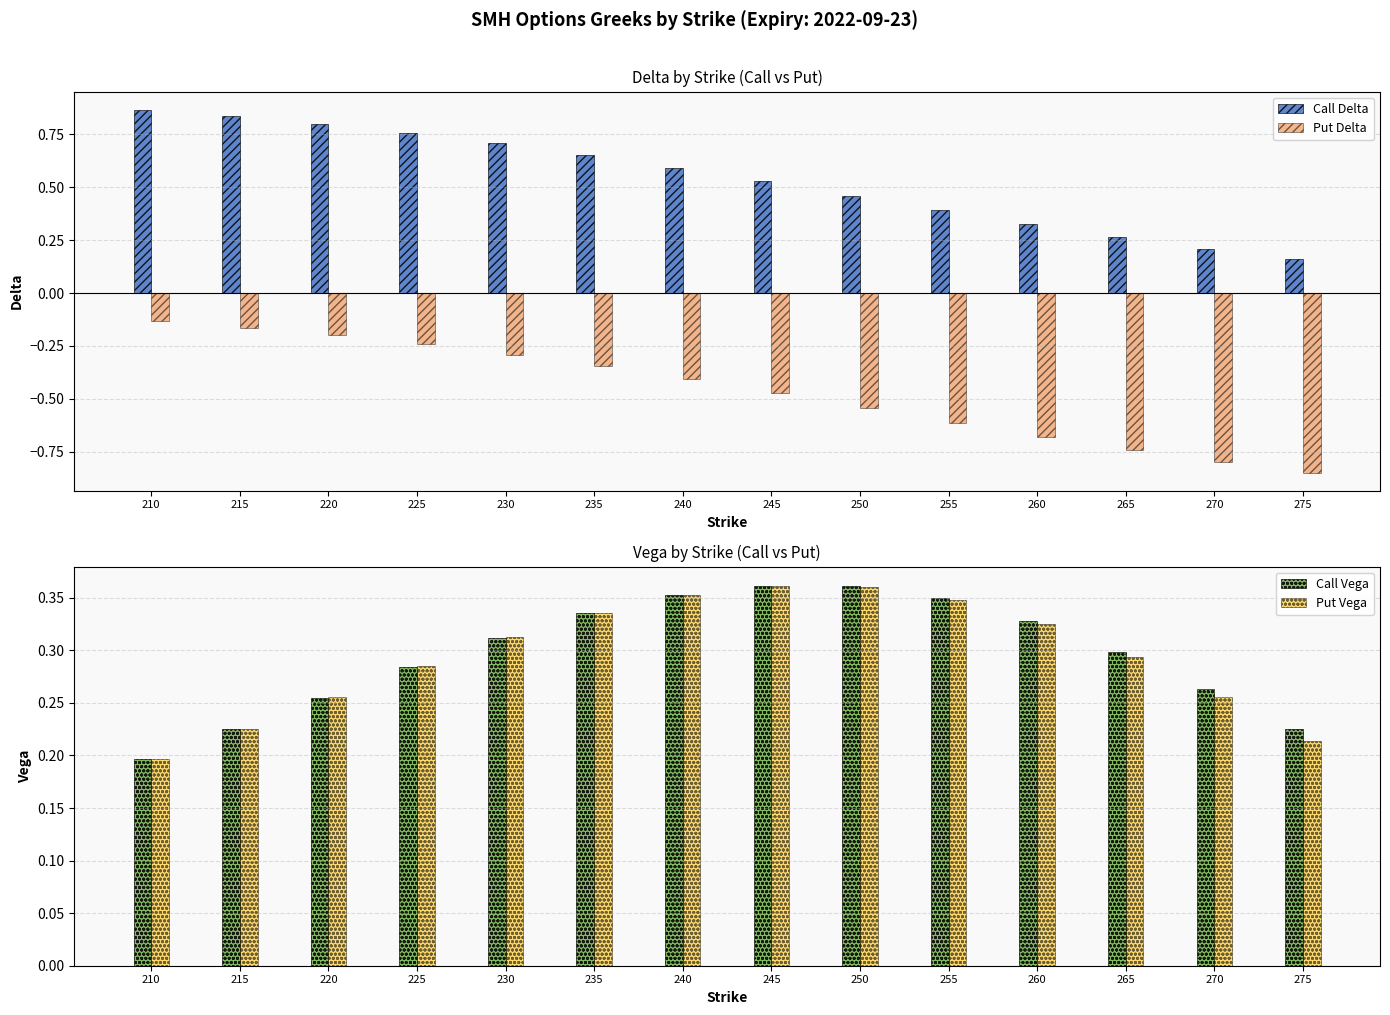

Which series has the largest total across all categories?

Call Delta